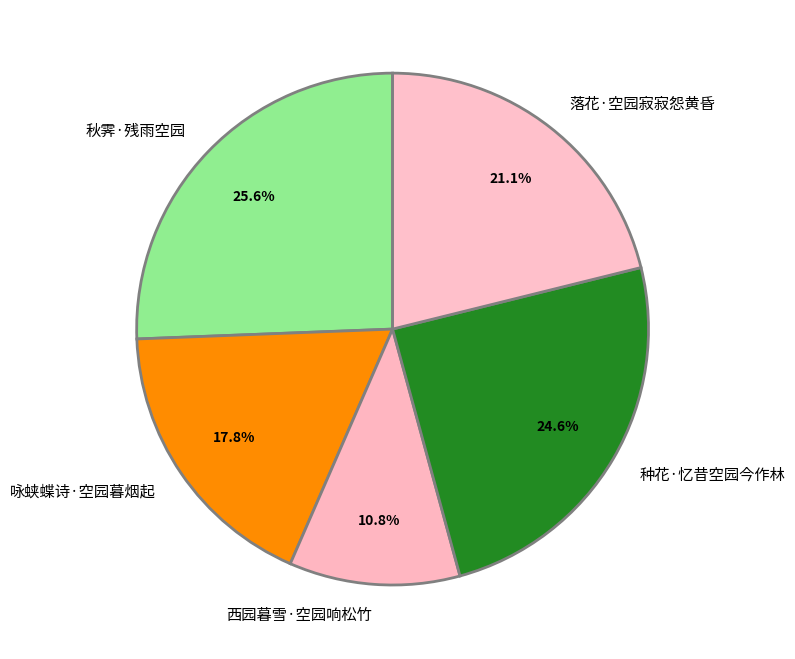

How many segments does this pie chart have?

5